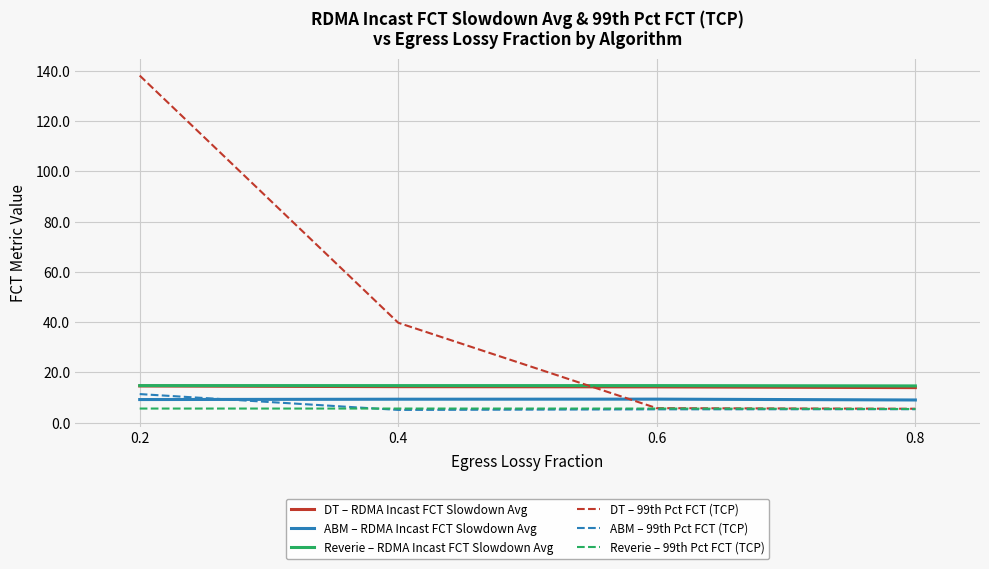

What is the total value across all series at 0.4?

88.9